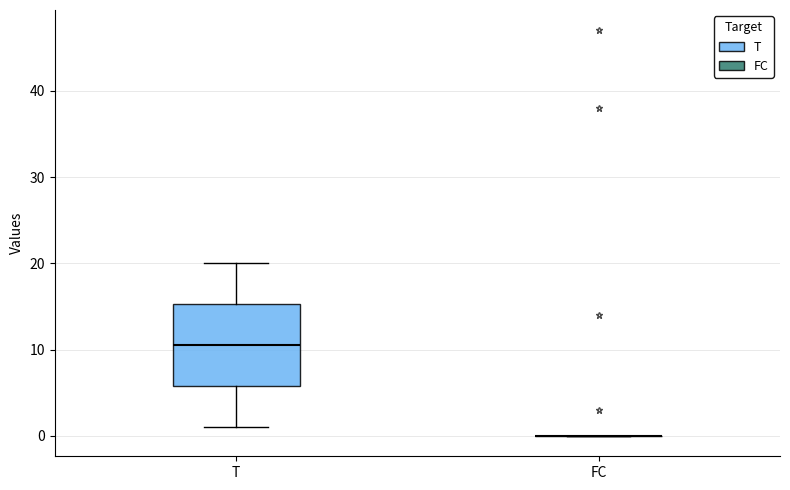

Comparing the boxes themselves (not the whiskers), which one is the tallest?

T